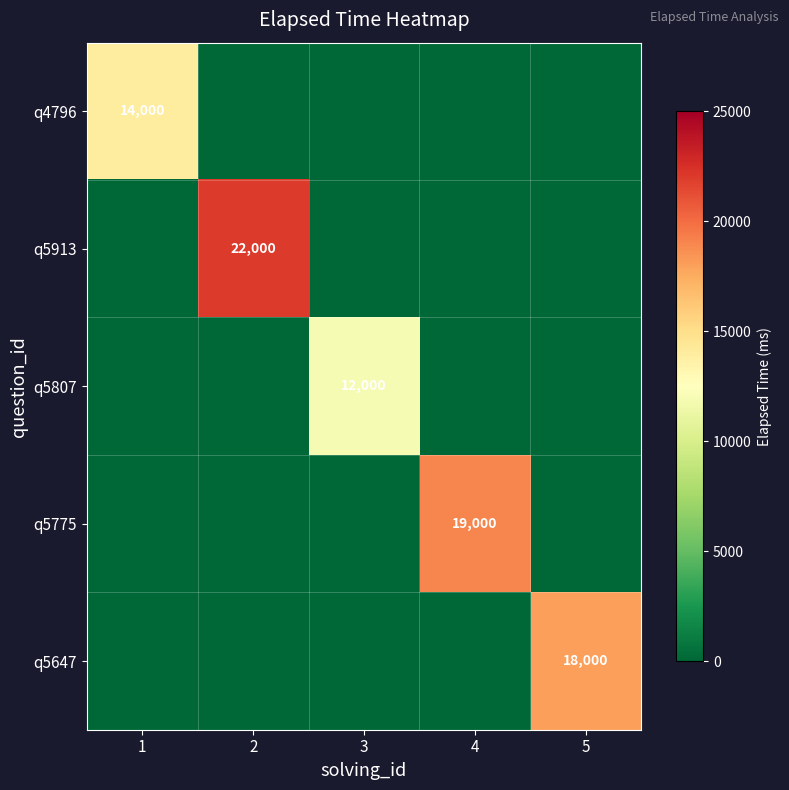

Is the value of q5807 at 3 greater than the value of q4796 at 1?

No